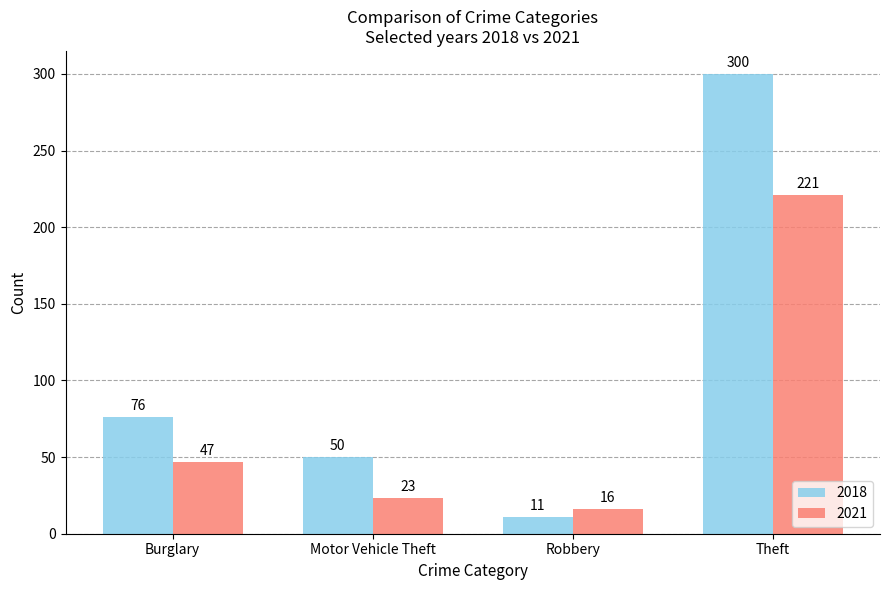

What is the total value across all series at Motor Vehicle Theft?

73